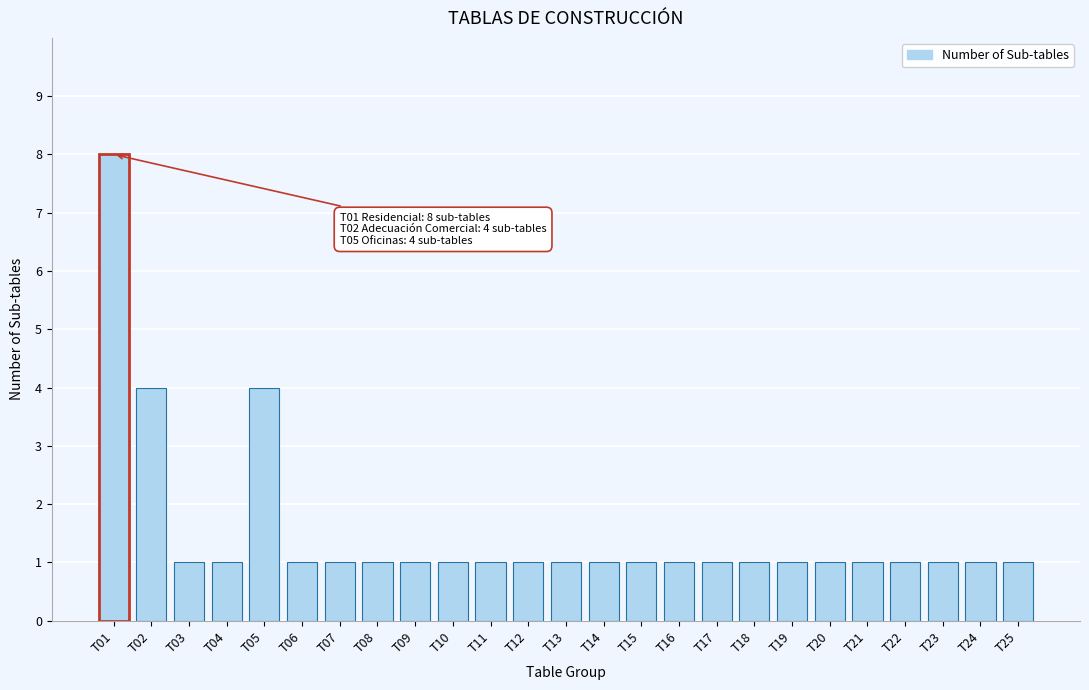

Reading right to left, what are all the values shown in this chart?

1	1	1	1	1	1	1	1	1	1	1	1	1	1	1	1	1	1	1	1	4	1	1	4	8